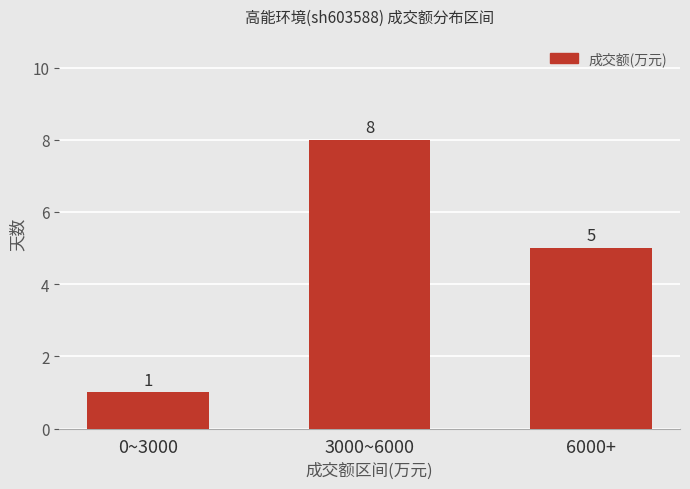

What is the change in value from 0~3000 to 6000+?

+4